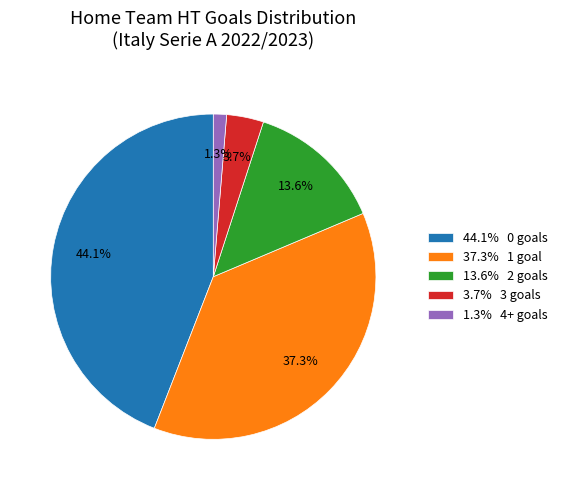

Does 13.6% 2 goals account for over 50% of the chart?

No